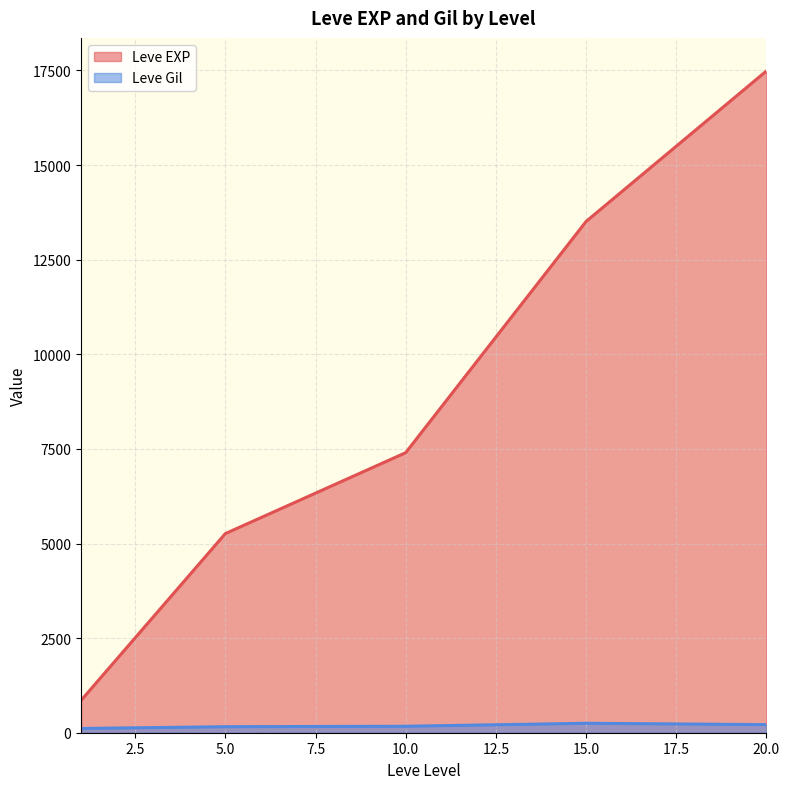

Is the value of Leve EXP at 15.0 greater than the value of Leve Gil at 5.0?

Yes